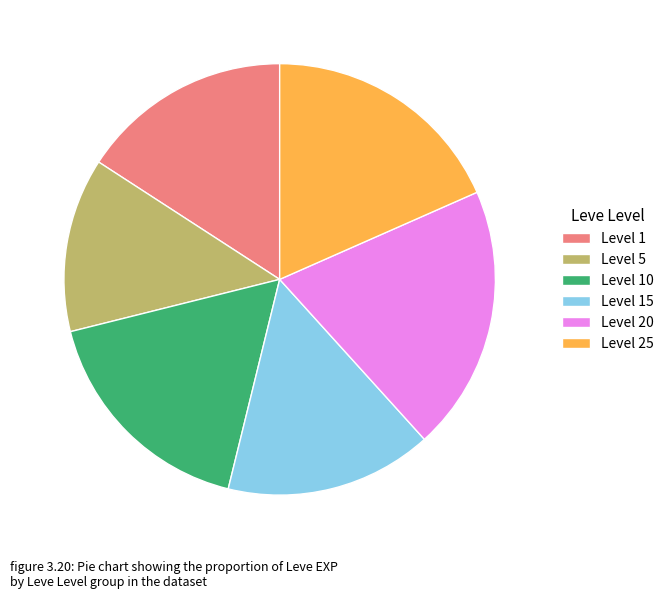

Is the sum of Level 10 and Level 1 greater than half?

No